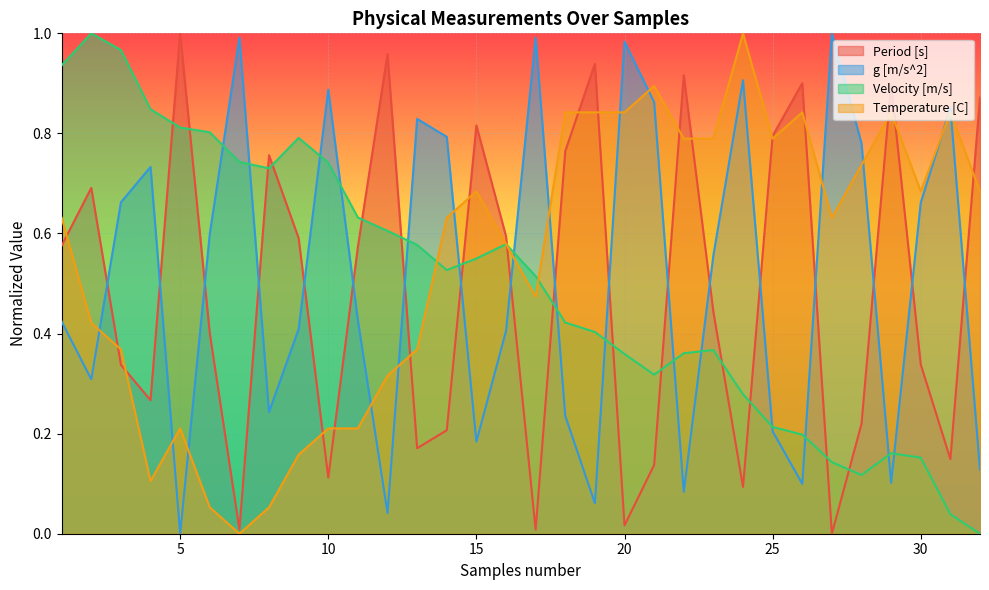

What is the value of the Period [s] point at the 16th from the left?

0.6